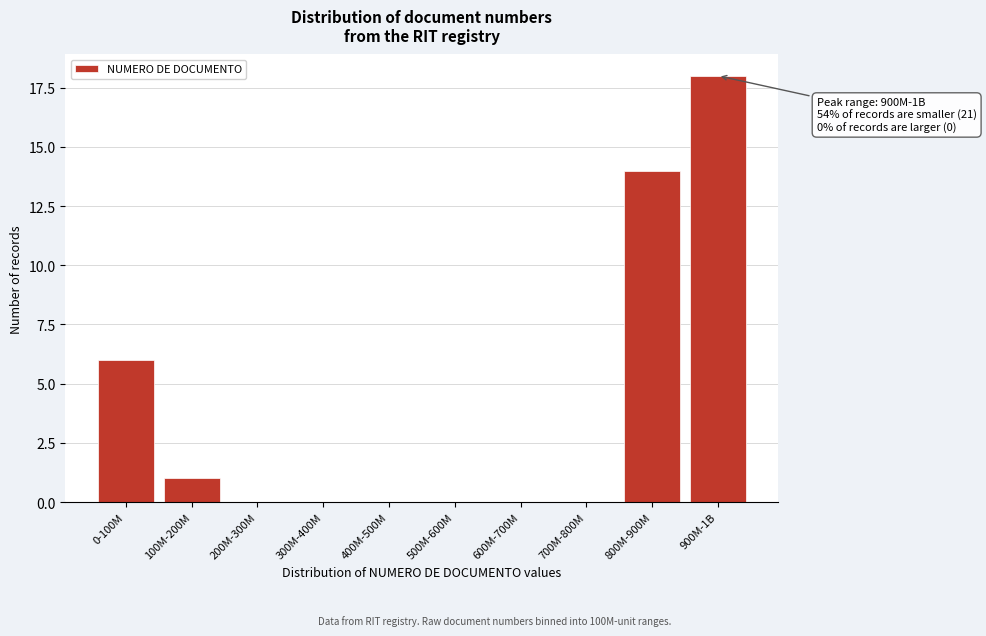

Reading right to left, what are all the values shown in this chart?

900M-1B=18	800M-900M=14	700M-800M=0	600M-700M=0	500M-600M=0	400M-500M=0	300M-400M=0	200M-300M=0	100M-200M=1	0-100M=6